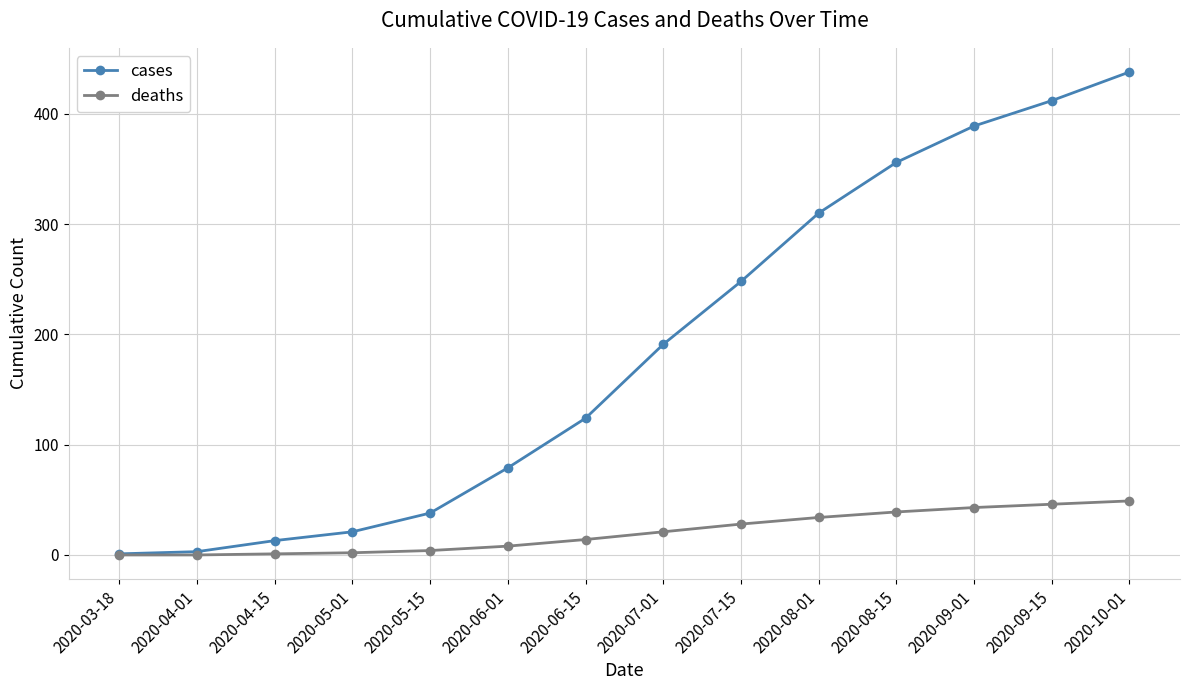

How many lines are shown in the chart?

2